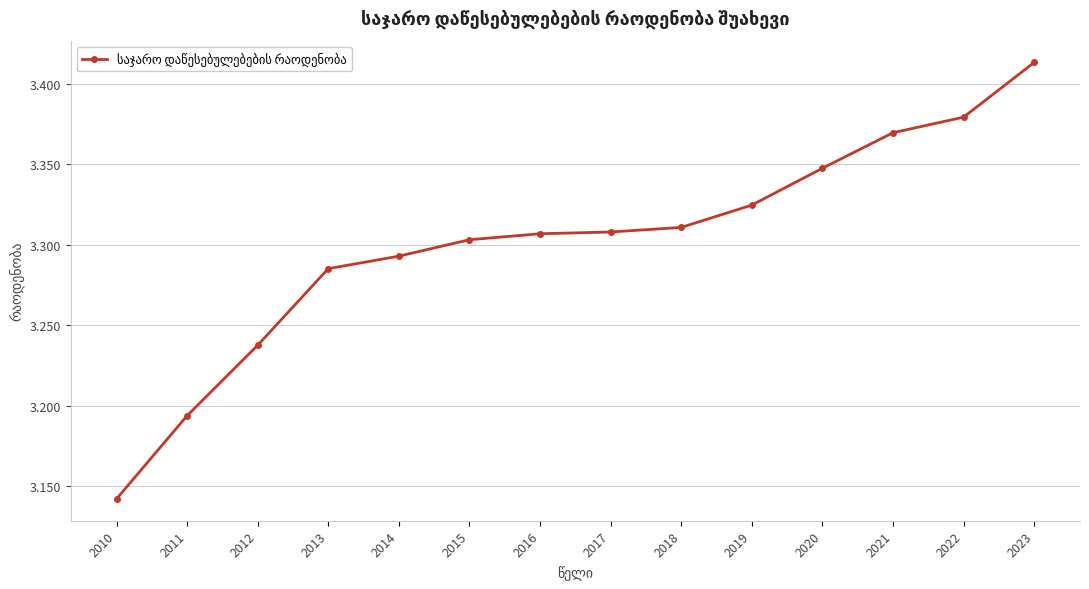

Which label corresponds to the smallest value in the chart?

2010